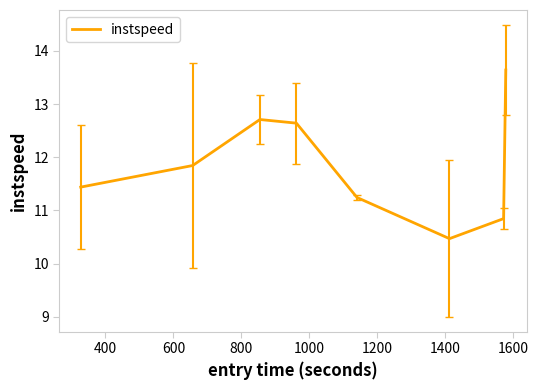

What is the minimum value shown in the chart?

10.5